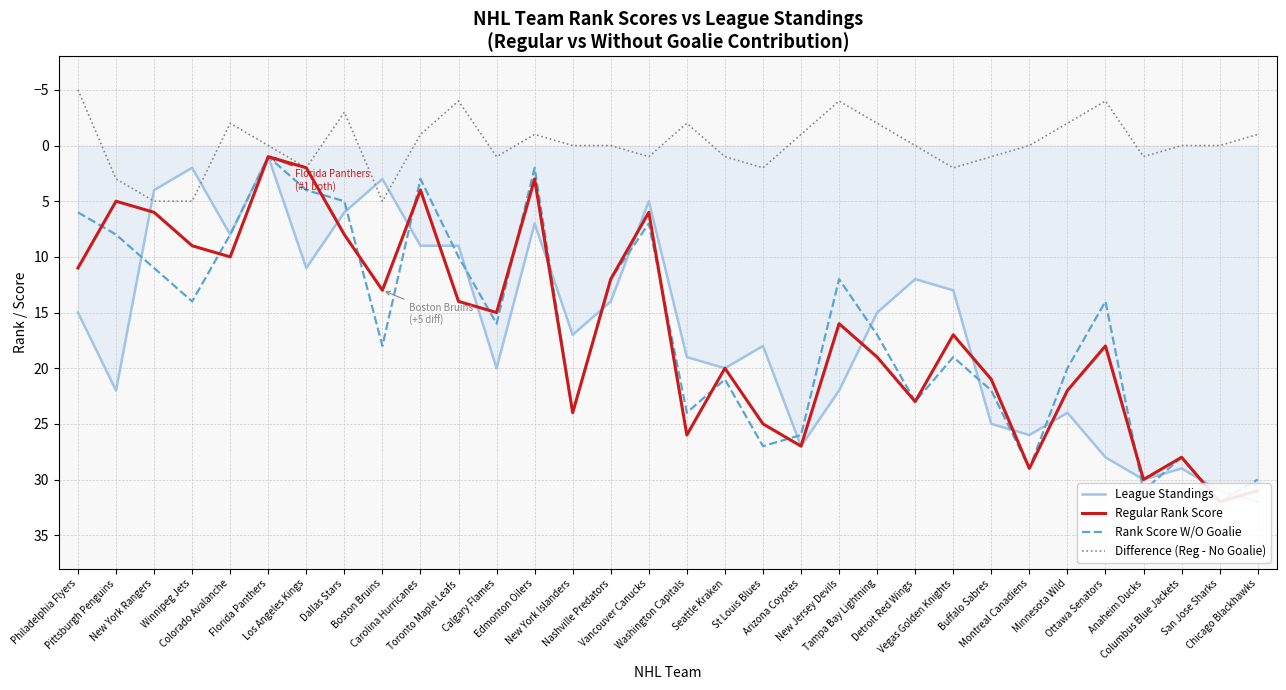

Reading right to left, extract all data points from this chart.

League Standings: Chicago Blackhawks=32	San Jose Sharks=31	Columbus Blue Jackets=29	Anaheim Ducks=30	Ottawa Senators=28	Minnesota Wild=24	Montreal Canadiens=26	Buffalo Sabres=25	Vegas Golden Knights=13	Detroit Red Wings=12	Tampa Bay Lightning=15	New Jersey Devils=22	Arizona Coyotes=27	St Louis Blues=18	Seattle Kraken=20	Washington Capitals=19	Vancouver Canucks=5	Nashville Predators=14	New York Islanders=17	Edmonton Oilers=7	Calgary Flames=20	Toronto Maple Leafs=9	Carolina Hurricanes=9	Boston Bruins=3	Dallas Stars=6	Los Angeles Kings=11	Florida Panthers=1	Colorado Avalanche=8	Winnipeg Jets=2	New York Rangers=4	Pittsburgh Penguins=22	Philadelphia Flyers=15
Regular Rank Score: Chicago Blackhawks=31	San Jose Sharks=32	Columbus Blue Jackets=28	Anaheim Ducks=30	Ottawa Senators=18	Minnesota Wild=22	Montreal Canadiens=29	Buffalo Sabres=21	Vegas Golden Knights=17	Detroit Red Wings=23	Tampa Bay Lightning=19	New Jersey Devils=16	Arizona Coyotes=27	St Louis Blues=25	Seattle Kraken=20	Washington Capitals=26	Vancouver Canucks=6	Nashville Predators=12	New York Islanders=24	Edmonton Oilers=3	Calgary Flames=15	Toronto Maple Leafs=14	Carolina Hurricanes=4	Boston Bruins=13	Dallas Stars=8	Los Angeles Kings=2	Florida Panthers=1	Colorado Avalanche=10	Winnipeg Jets=9	New York Rangers=6	Pittsburgh Penguins=5	Philadelphia Flyers=11
Rank Score W/O Goalie: Chicago Blackhawks=30	San Jose Sharks=32	Columbus Blue Jackets=28	Anaheim Ducks=31	Ottawa Senators=14	Minnesota Wild=20	Montreal Canadiens=29	Buffalo Sabres=22	Vegas Golden Knights=19	Detroit Red Wings=23	Tampa Bay Lightning=17	New Jersey Devils=12	Arizona Coyotes=26	St Louis Blues=27	Seattle Kraken=21	Washington Capitals=24	Vancouver Canucks=7	Nashville Predators=12	New York Islanders=24	Edmonton Oilers=2	Calgary Flames=16	Toronto Maple Leafs=10	Carolina Hurricanes=3	Boston Bruins=18	Dallas Stars=5	Los Angeles Kings=4	Florida Panthers=1	Colorado Avalanche=8	Winnipeg Jets=14	New York Rangers=11	Pittsburgh Penguins=8	Philadelphia Flyers=6
Difference (Reg - No Goalie): Chicago Blackhawks=-1	San Jose Sharks=0	Columbus Blue Jackets=0	Anaheim Ducks=1	Ottawa Senators=-4	Minnesota Wild=-2	Montreal Canadiens=0	Buffalo Sabres=1	Vegas Golden Knights=2	Detroit Red Wings=0	Tampa Bay Lightning=-2	New Jersey Devils=-4	Arizona Coyotes=-1	St Louis Blues=2	Seattle Kraken=1	Washington Capitals=-2	Vancouver Canucks=1	Nashville Predators=0	New York Islanders=0	Edmonton Oilers=-1	Calgary Flames=1	Toronto Maple Leafs=-4	Carolina Hurricanes=-1	Boston Bruins=5	Dallas Stars=-3	Los Angeles Kings=2	Florida Panthers=0	Colorado Avalanche=-2	Winnipeg Jets=5	New York Rangers=5	Pittsburgh Penguins=3	Philadelphia Flyers=-5